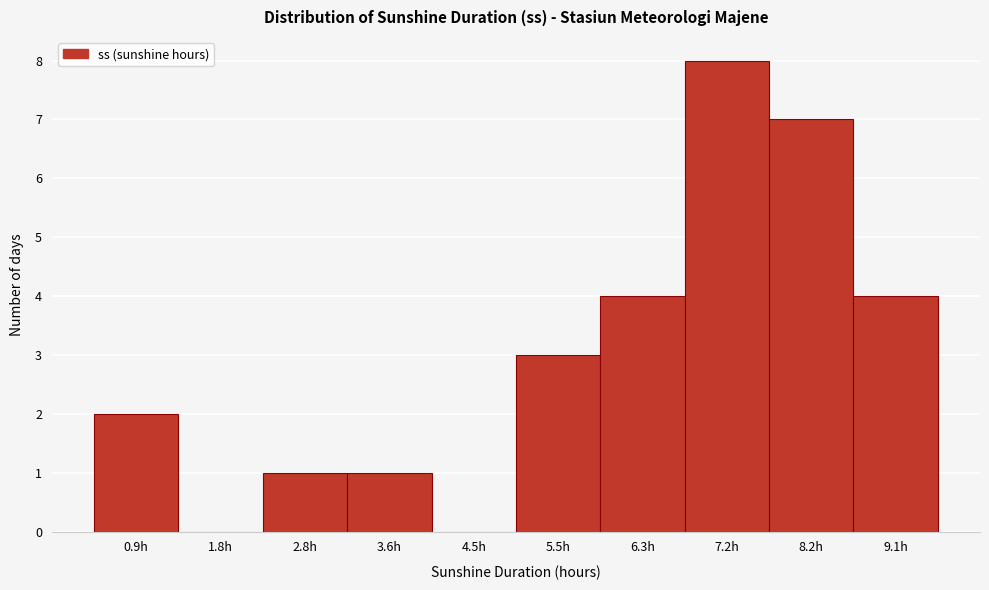

Reading left to right, list every bar in this chart as the range it spans on the x-axis followed by its height. The values are not printed on the chart, so give them approximately, as read against the axis.

0.5 to 1.4: 2
1.4 to 2.3: 0
2.3 to 3.2: 1
3.2 to 4.1: 1
4.1 to 5.0: 0
5.0 to 5.9: 3
5.9 to 6.8: 4
6.8 to 7.7: 8
7.7 to 8.6: 7
8.6 to 9.5: 4